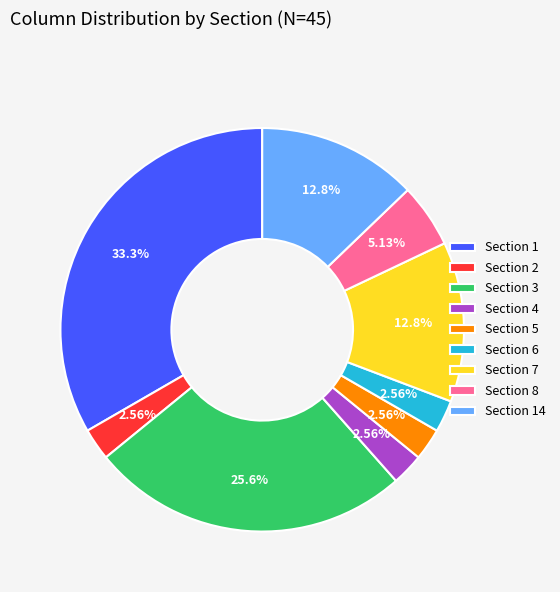

Does any single category account for the majority?

No